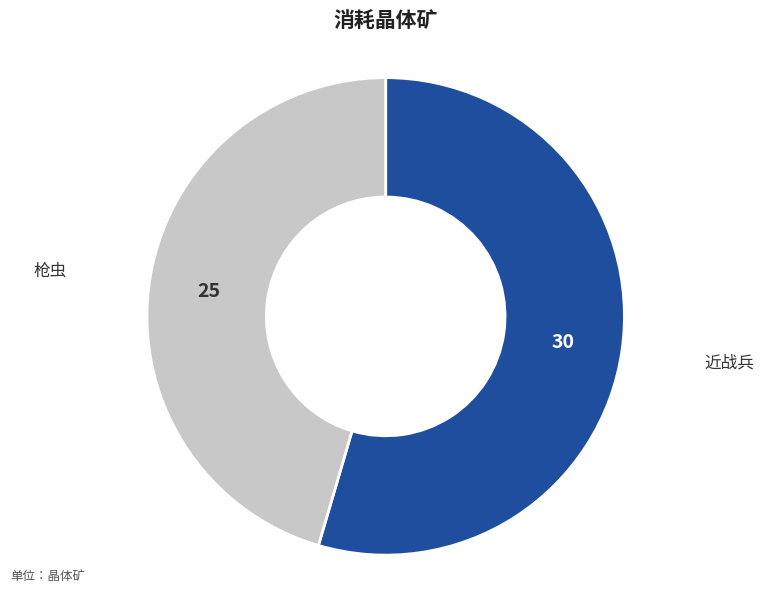

Is there a majority slice in this chart?

Yes